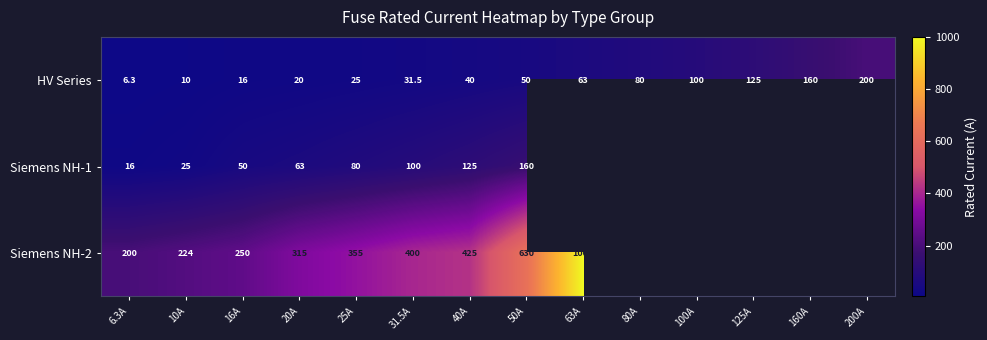

Between 6.3A and 20A, which series saw the biggest shift?

Siemens NH-2